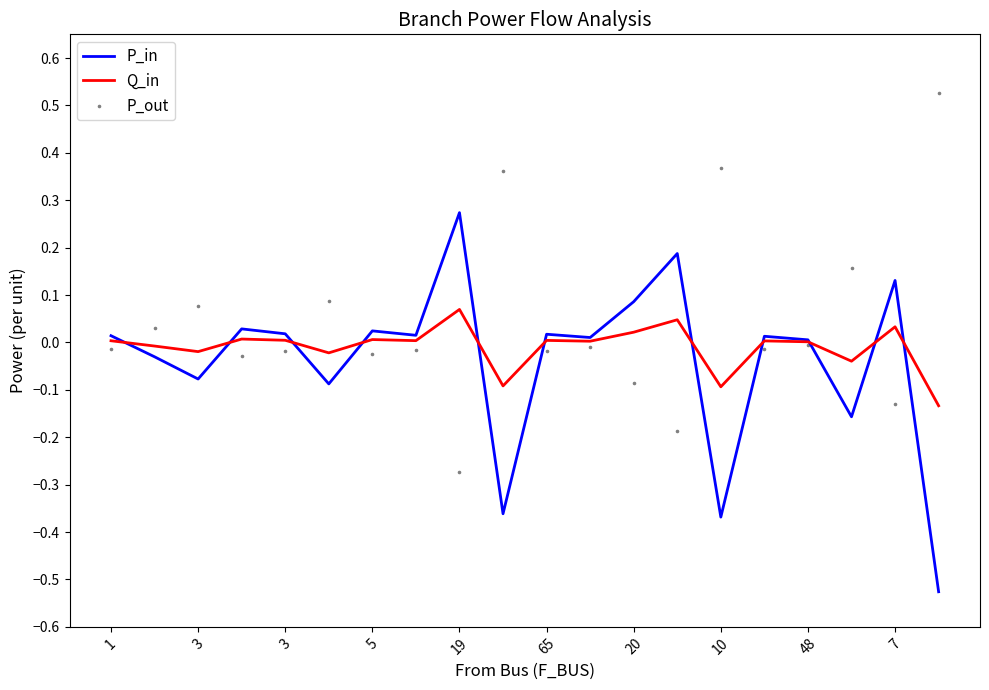

Which series contains the highest Y value?

P_out